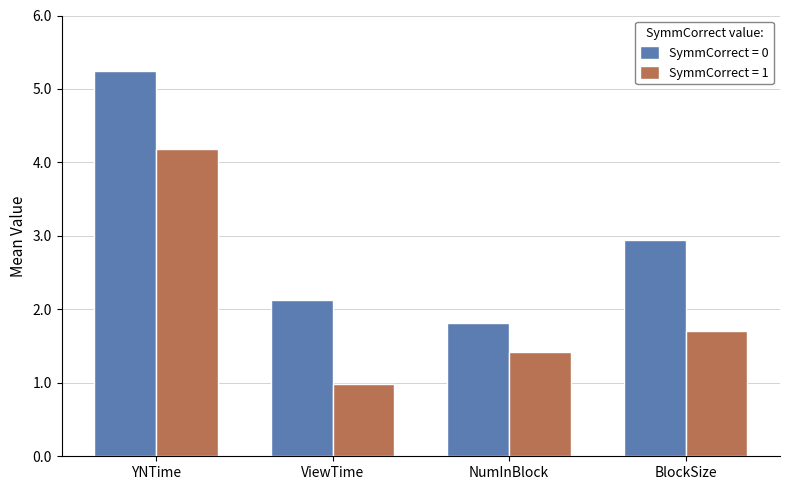

The value of SymmCorrect = 0 at NumInBlock is 1.8. True or false?

True